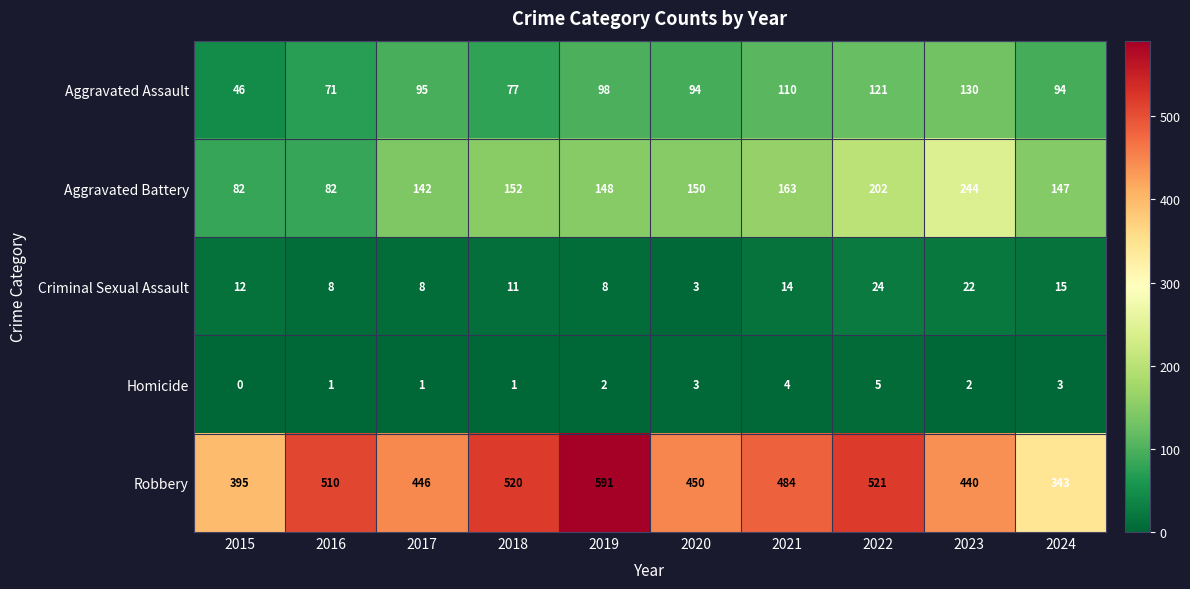

What is the lowest value of the Aggravated Assault series?

46